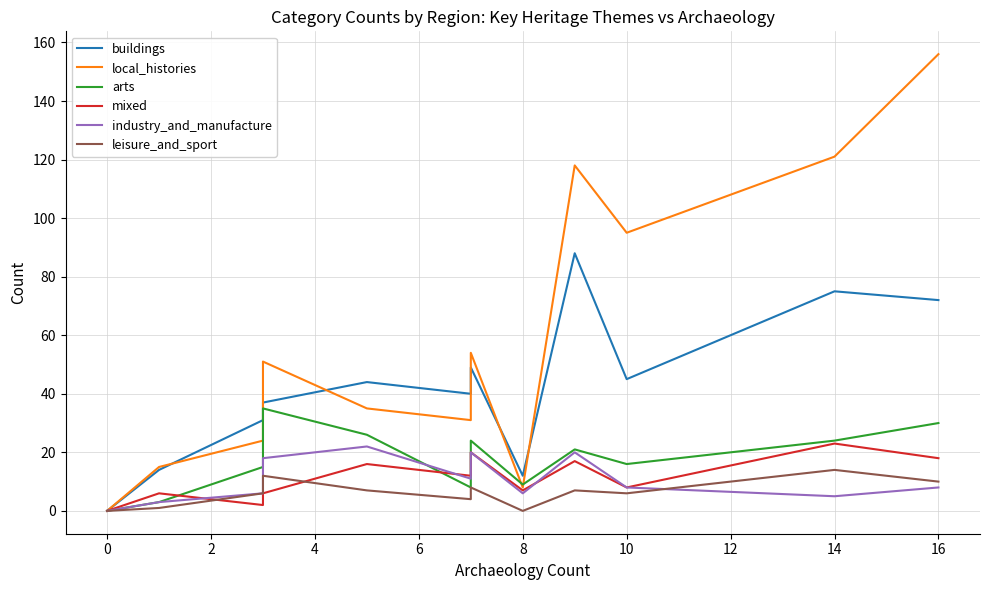

What is the difference between the second highest and second lowest values in the local_histories series?

113